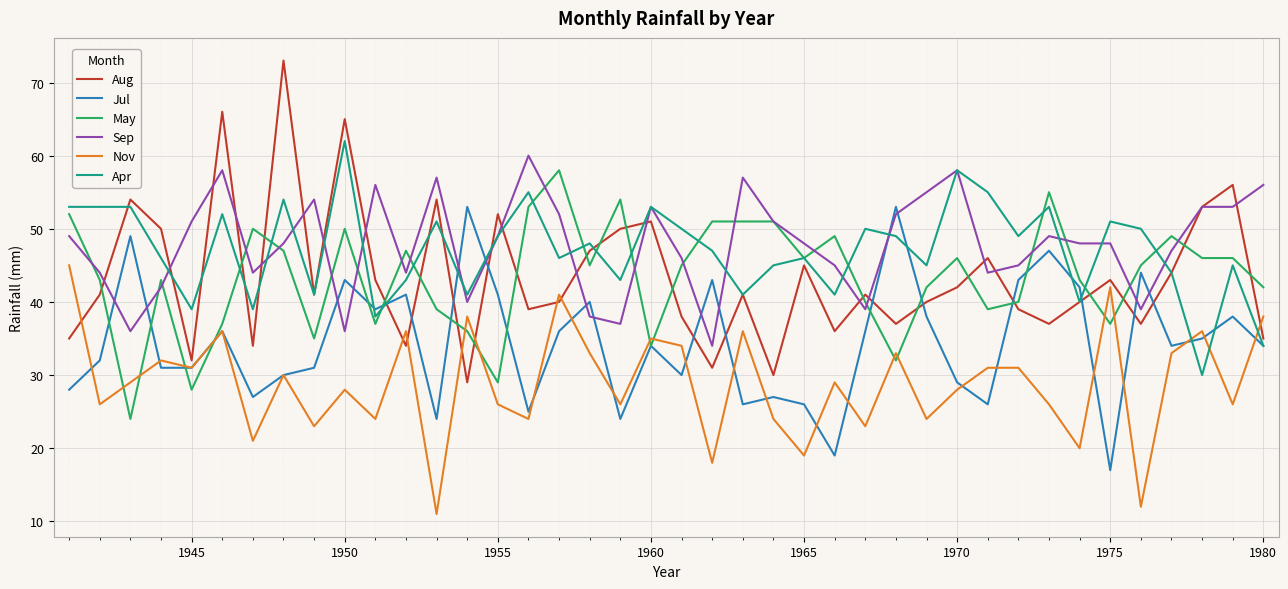

What is the minimum value for May?

24